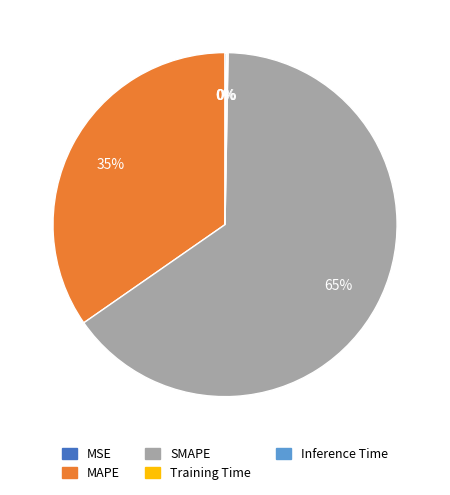

Which category has the biggest portion of the pie?

SMAPE